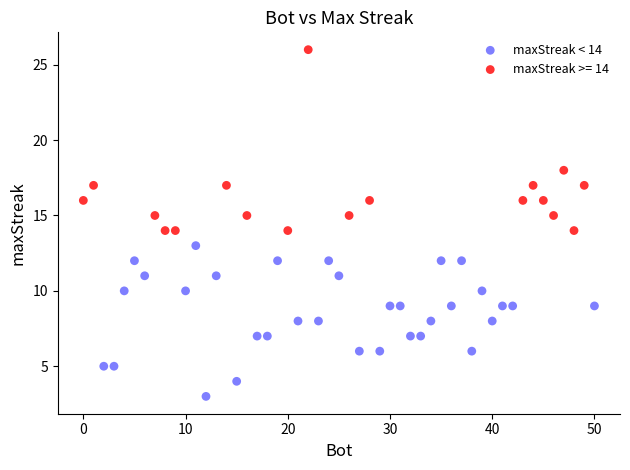

Which series contains the highest Y value?

maxStreak >= 14